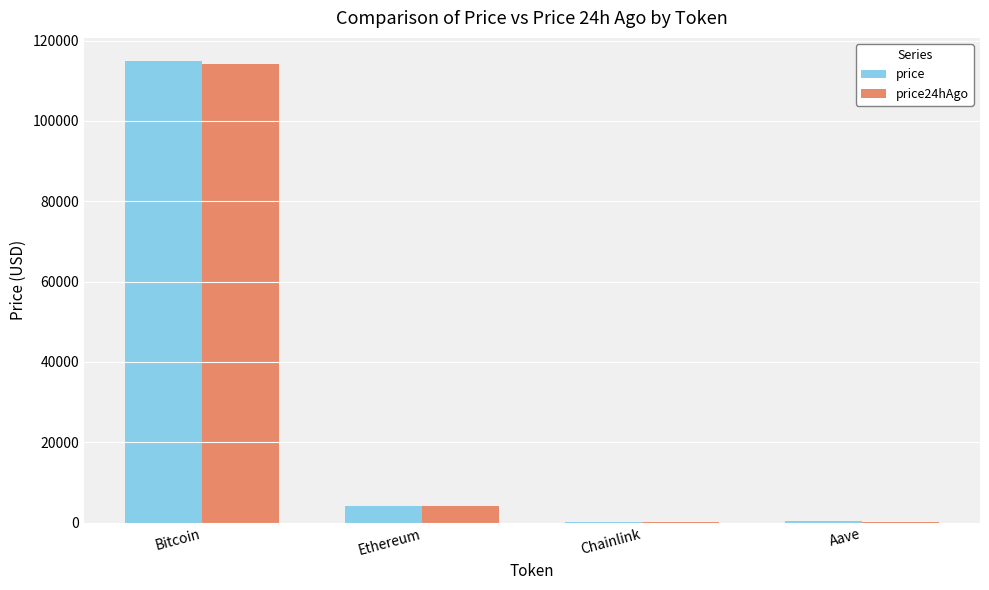

Is the value of price24hAgo at Chainlink greater than the value of price at Ethereum?

No